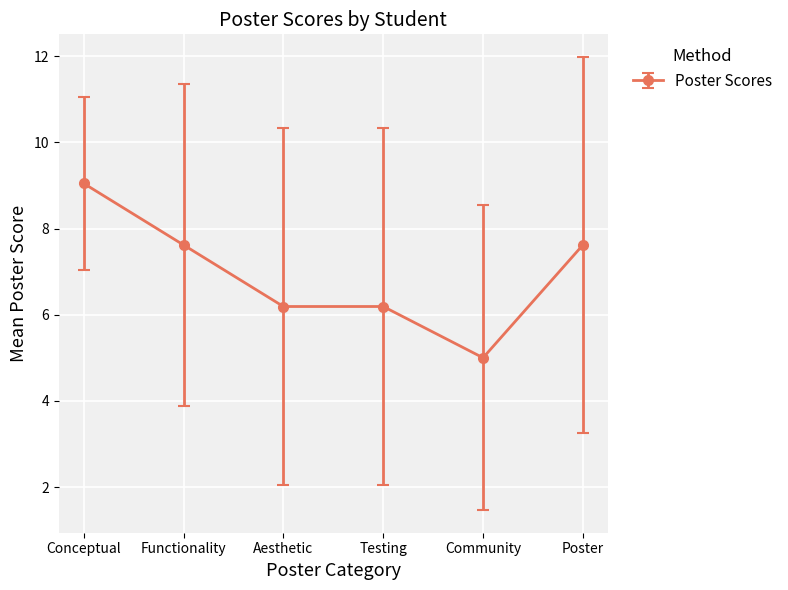

What is the label of the 3rd point from the right?

Testing